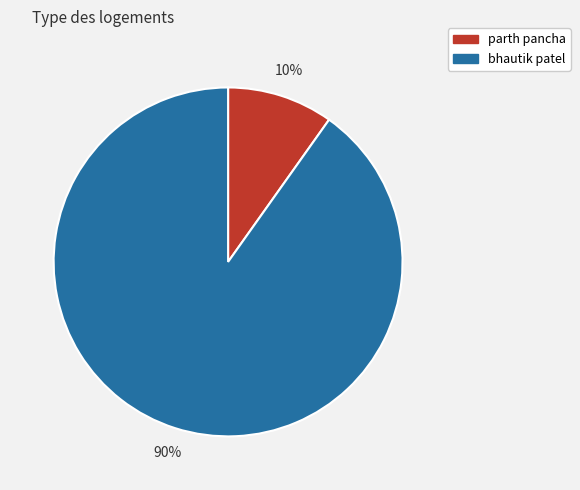

How many segments does this pie chart have?

2